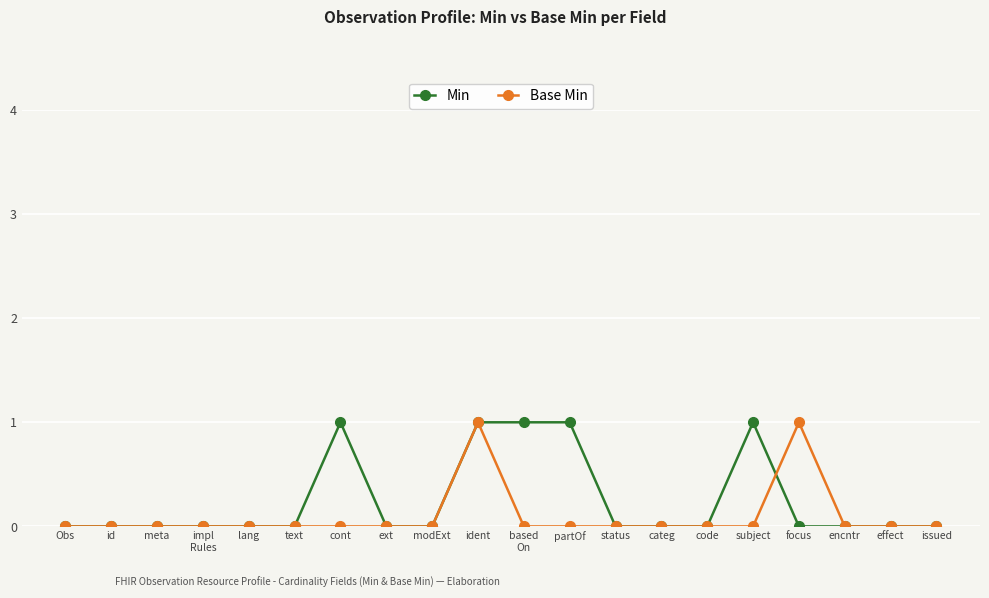

Is the value of Min at ident greater than the value of Base Min at issued?

Yes